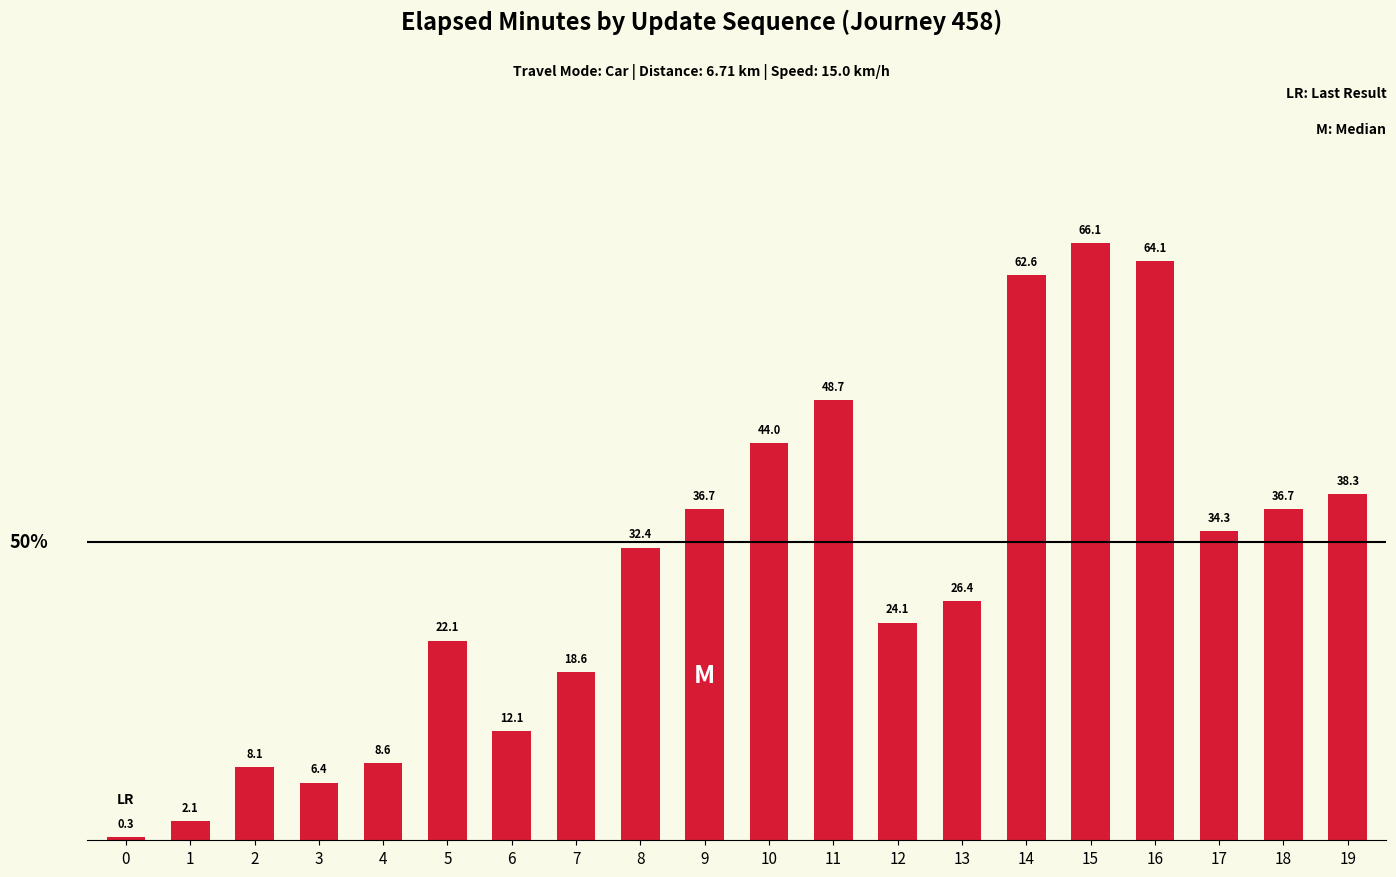

What is the value of the 15th bar from the left?

62.6